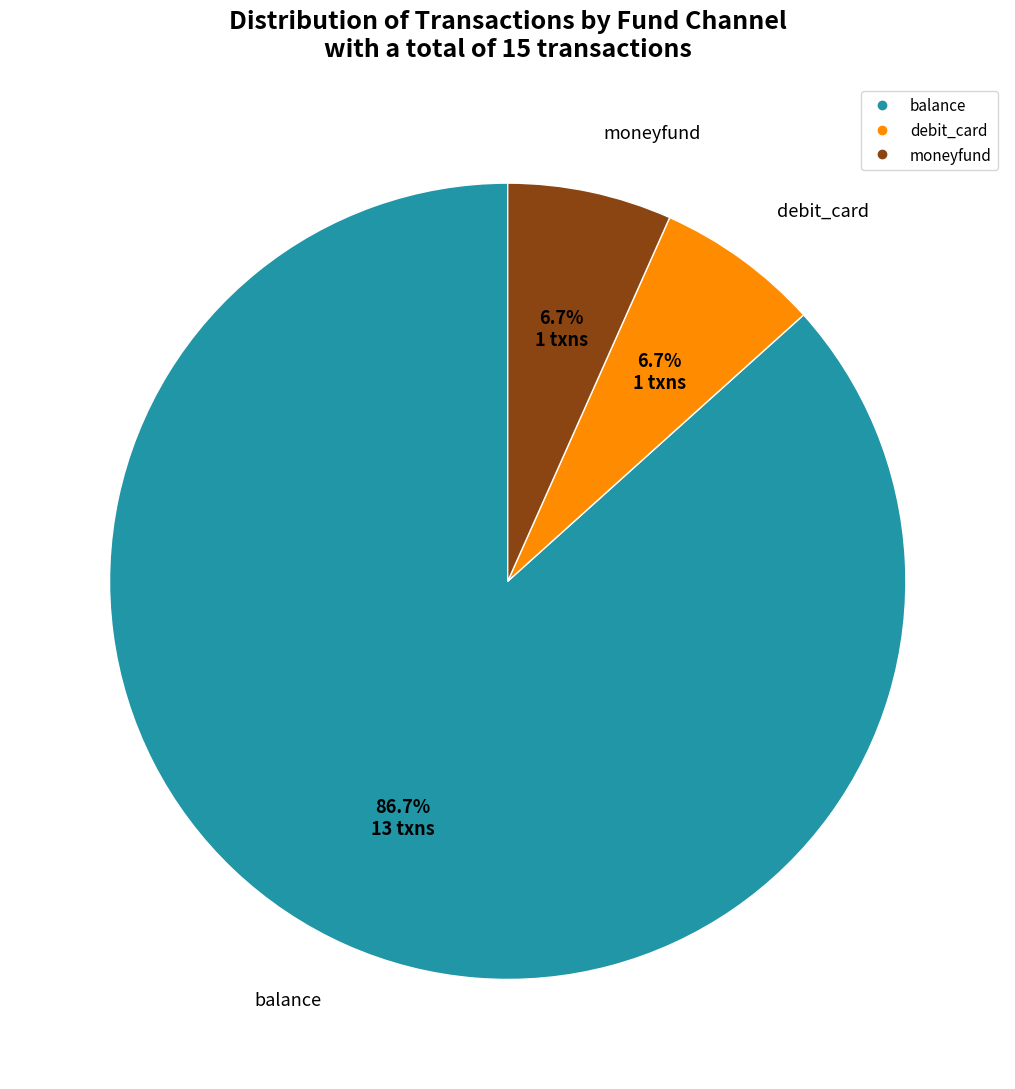

Is it true that moneyfund is 16% of the pie?

False